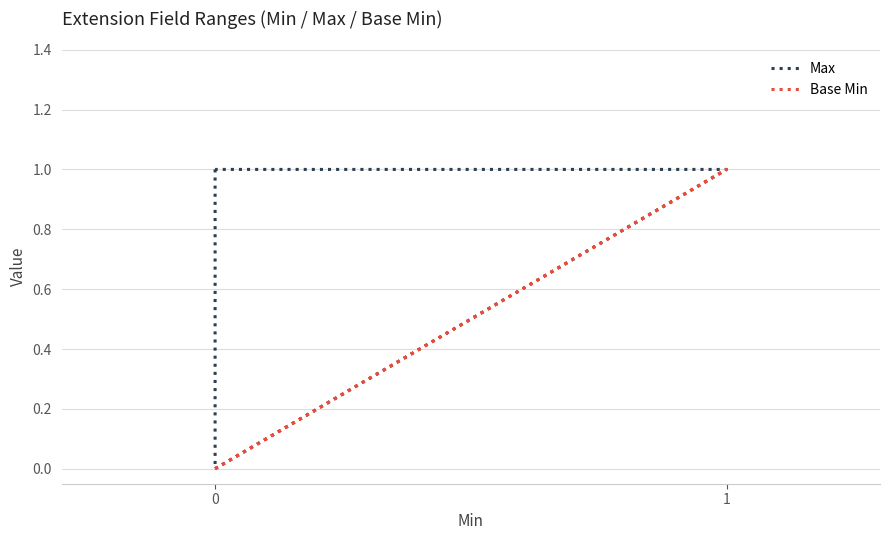

How many lines are shown in the chart?

2